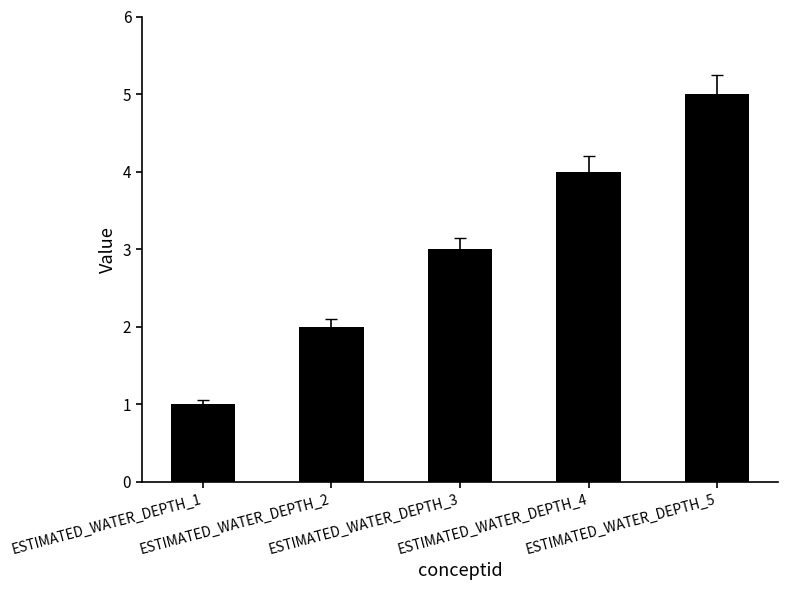

What is the value of the 4th bar from the left?

4